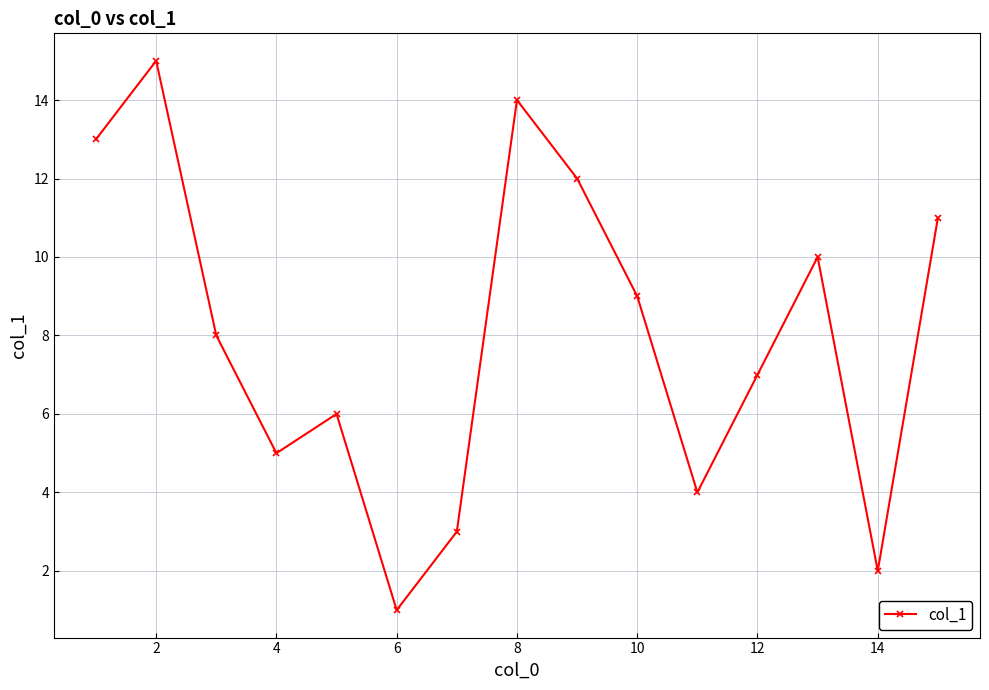

How many categories are shown in the chart?

15